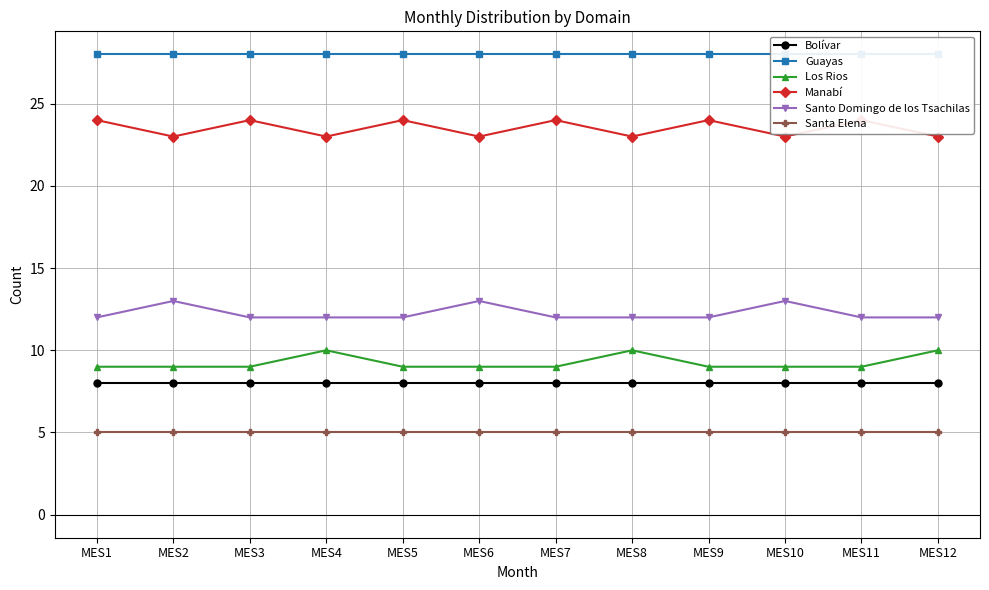

Does the chart have visible grid lines?

Yes